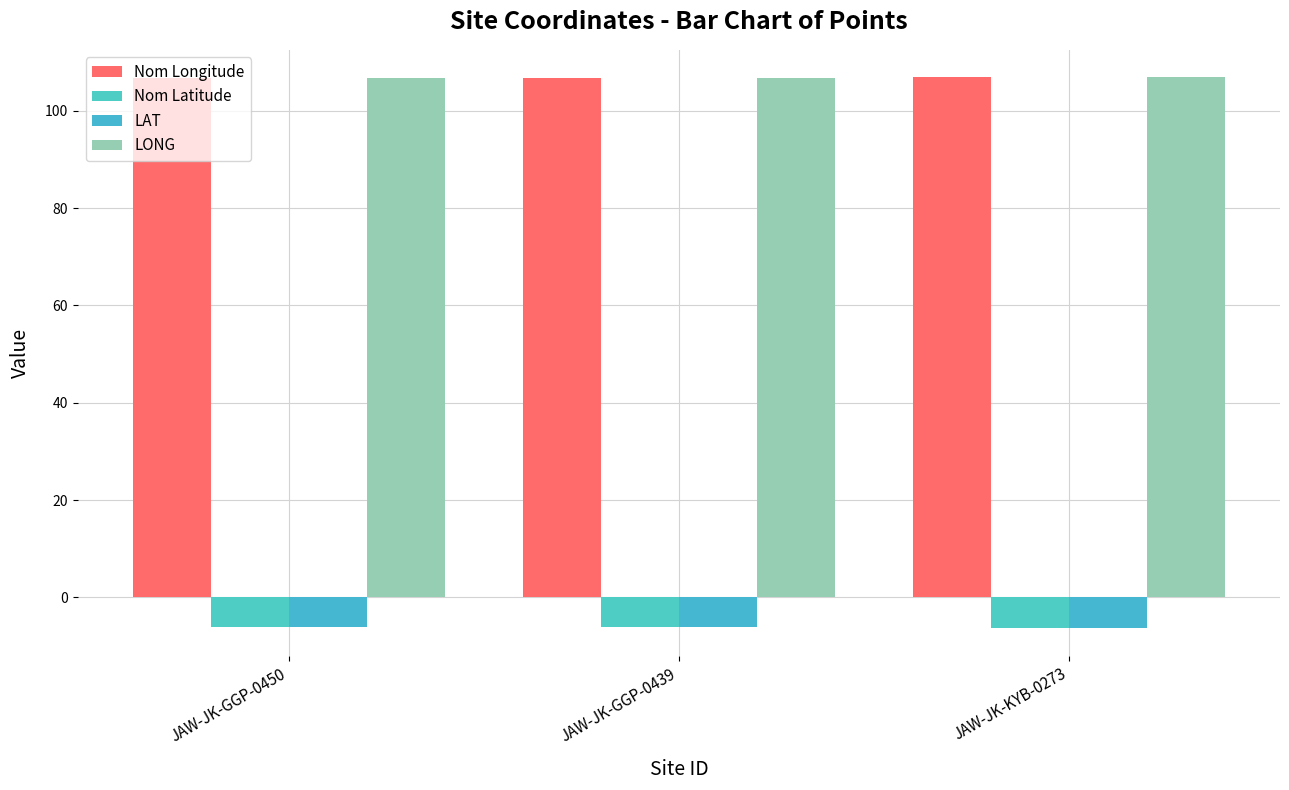

Are the bars horizontal?

No